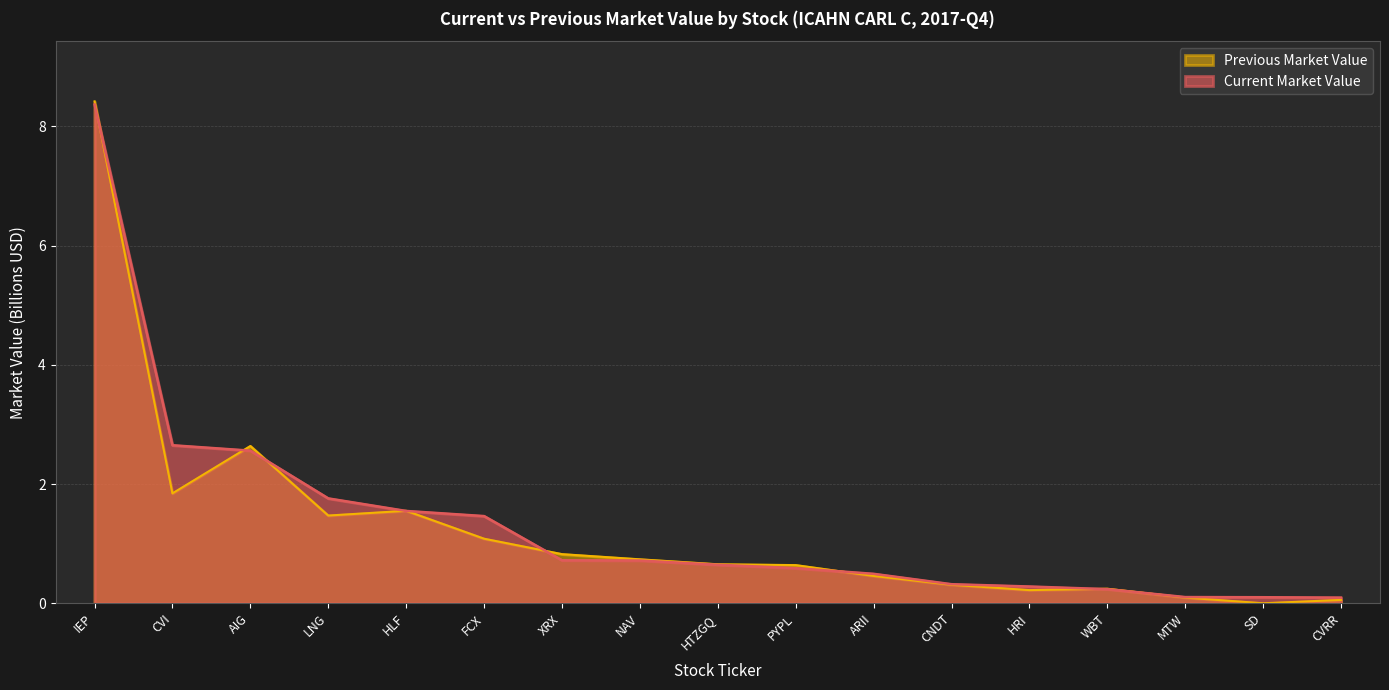

List the series in order of their peak value, highest first.

Previous Market Value, Current Market Value